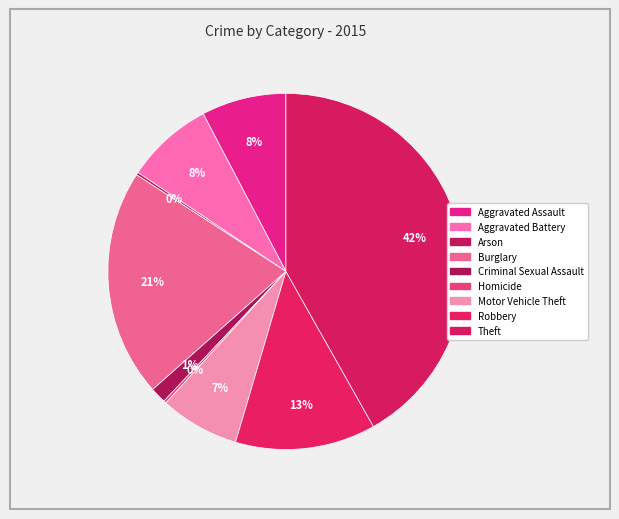

True or false: Robbery accounts for 13% of the total.

True